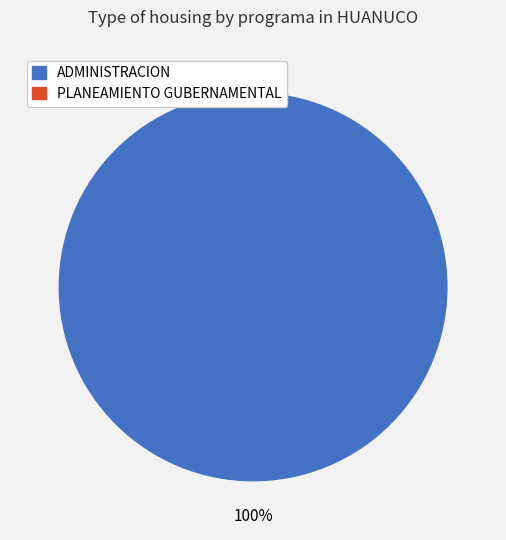

Which category accounts for the majority?

ADMINISTRACION